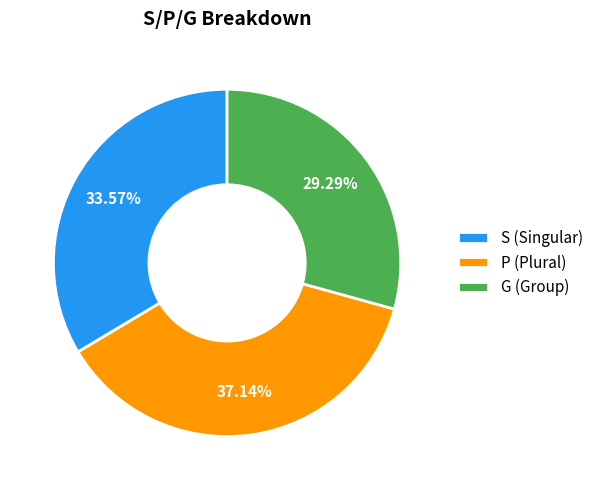

Count the number of slices in the pie.

3